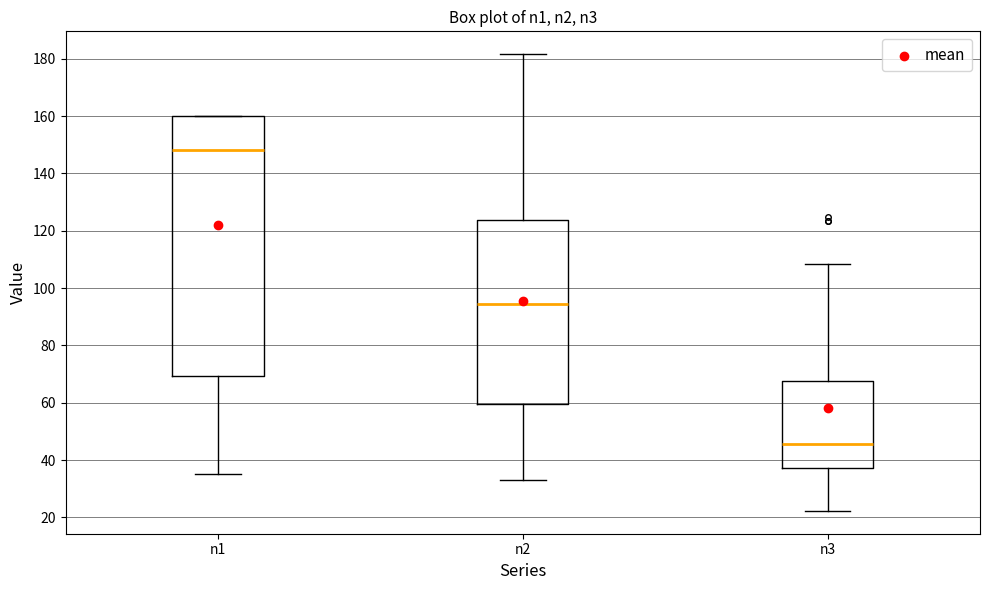

Reading left to right, read every box against the y-axis: the position of its median line, the range the box covers, and the ends of its whiskers. The values are not printed on the chart, so give them approximately, as read against the axis.

n1: median 148, box 70 to 160, whiskers 36 to 160
n2: median 94, box 60 to 124, whiskers 32 to 182
n3: median 46, box 38 to 68, whiskers 22 to 108